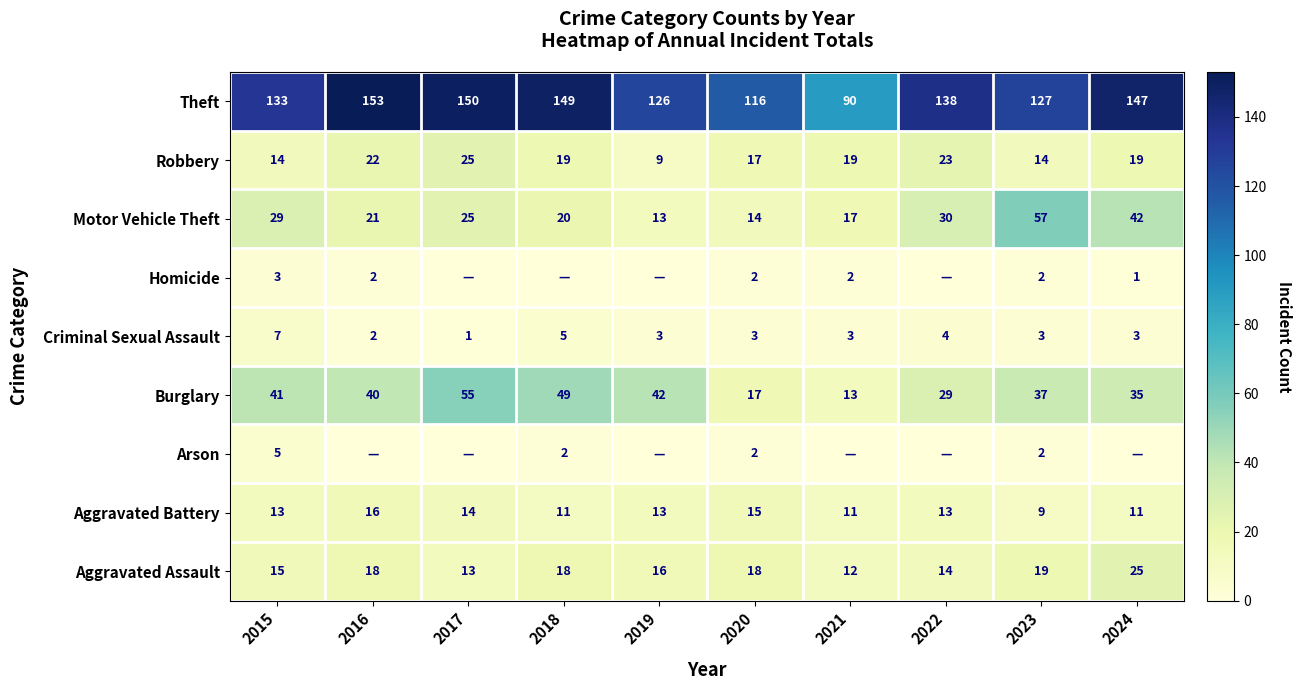

How many series are shown in this chart?

9